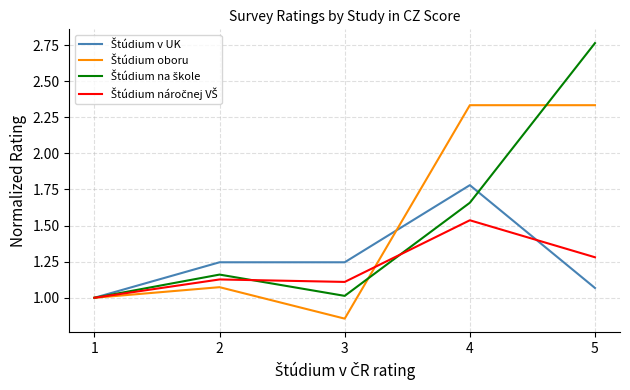

What is the total value across all series at 3?

4.2